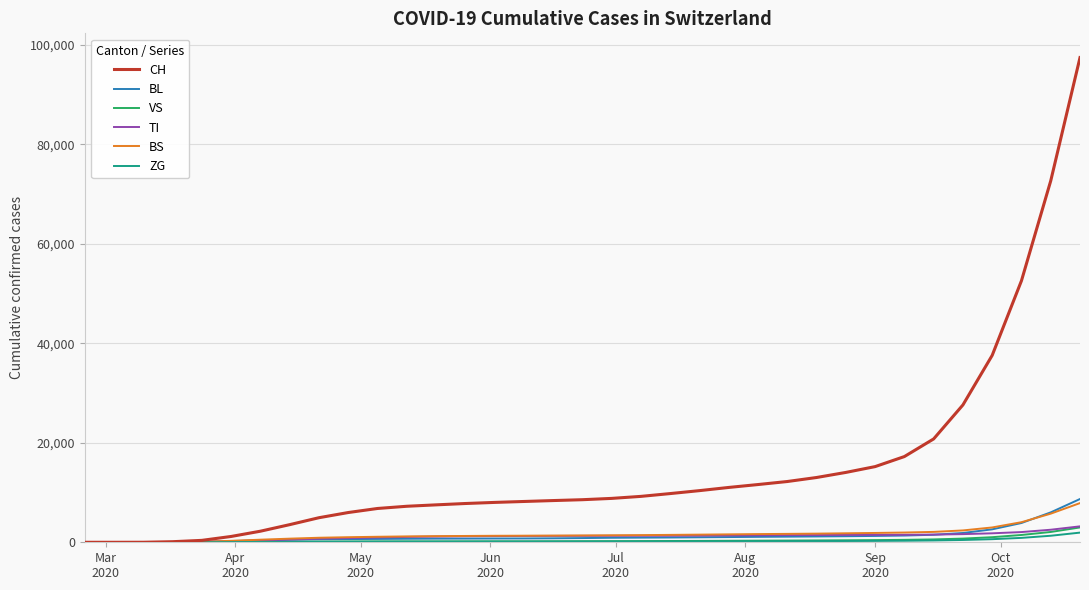

What is the maximum value for BS?

7877